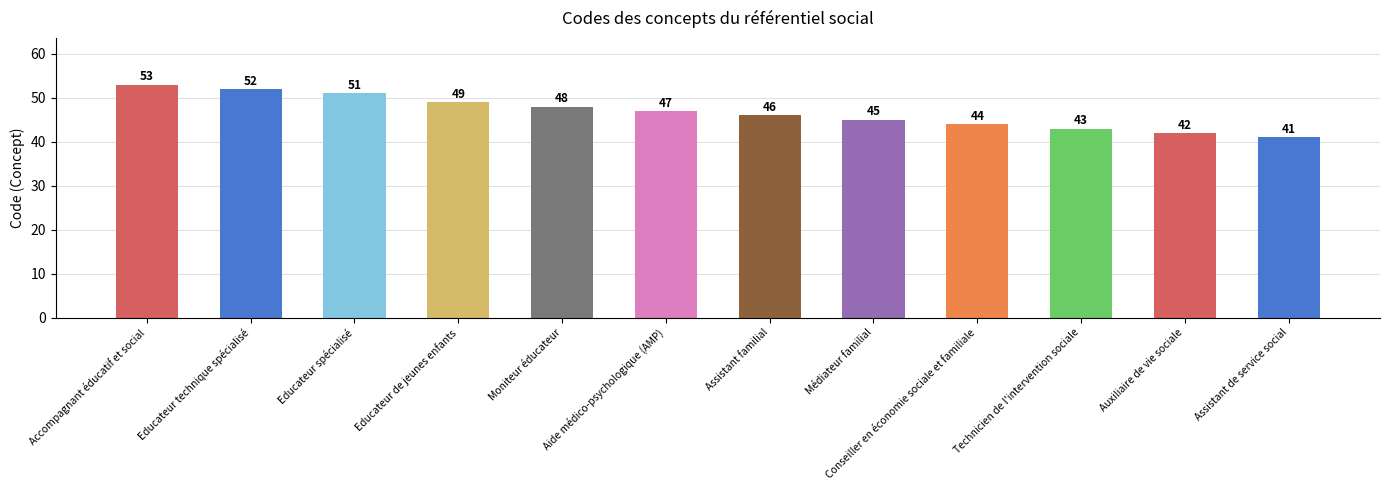

How many data points does each series have?

12